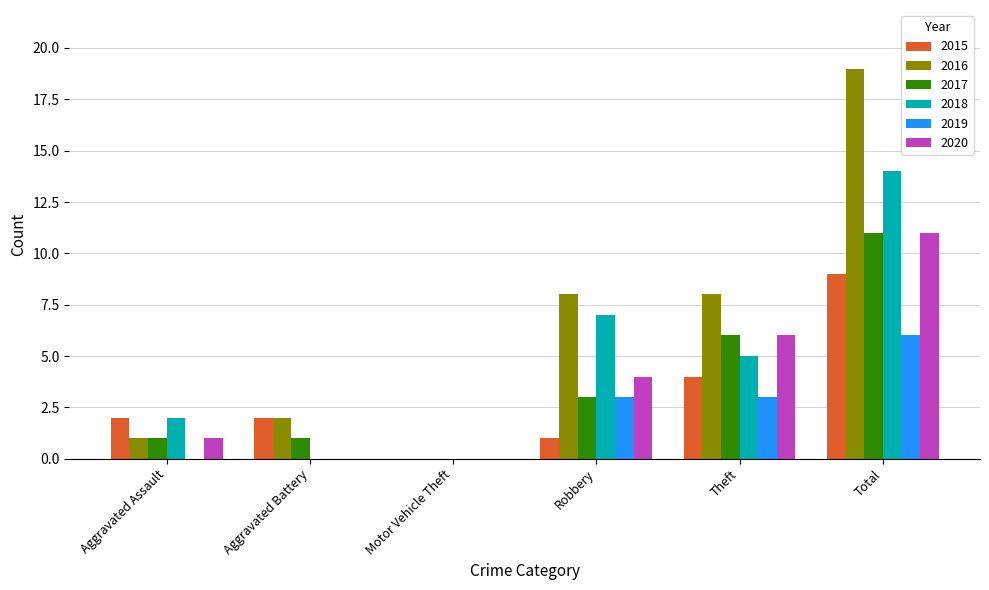

What is the sum of the 2018 values at Robbery and Motor Vehicle Theft?

7